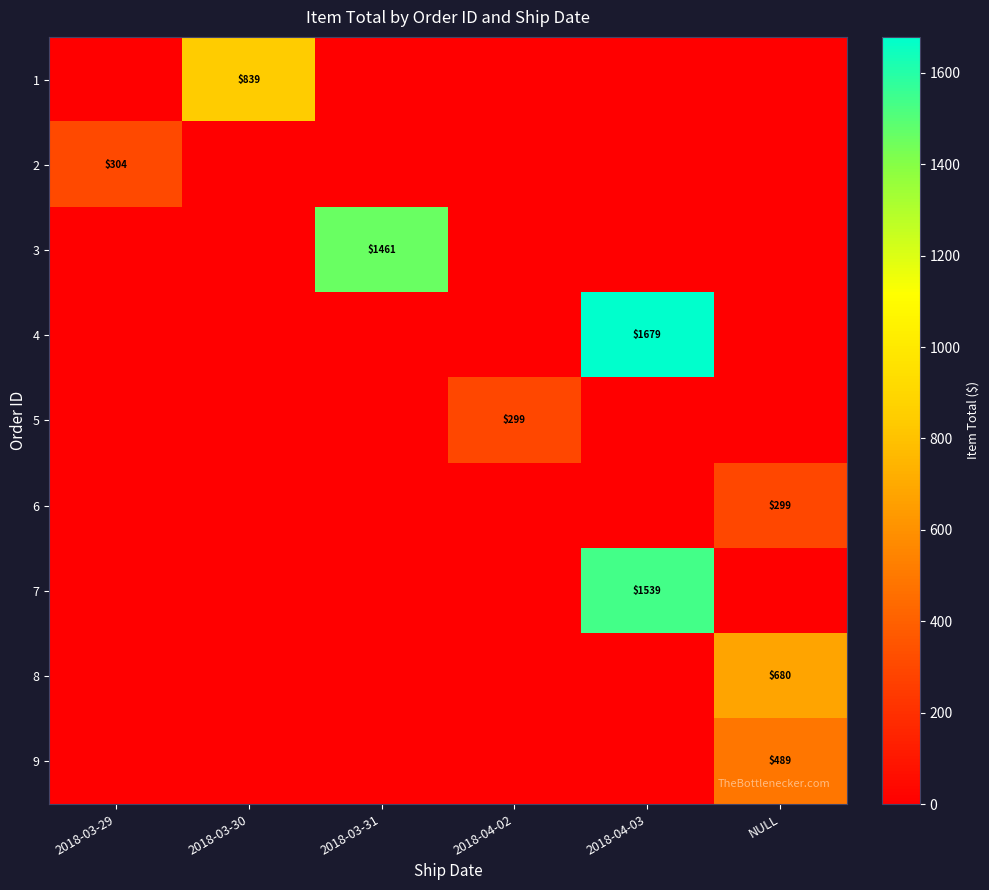

The 8 series shows 139 at NULL. True or false?

False